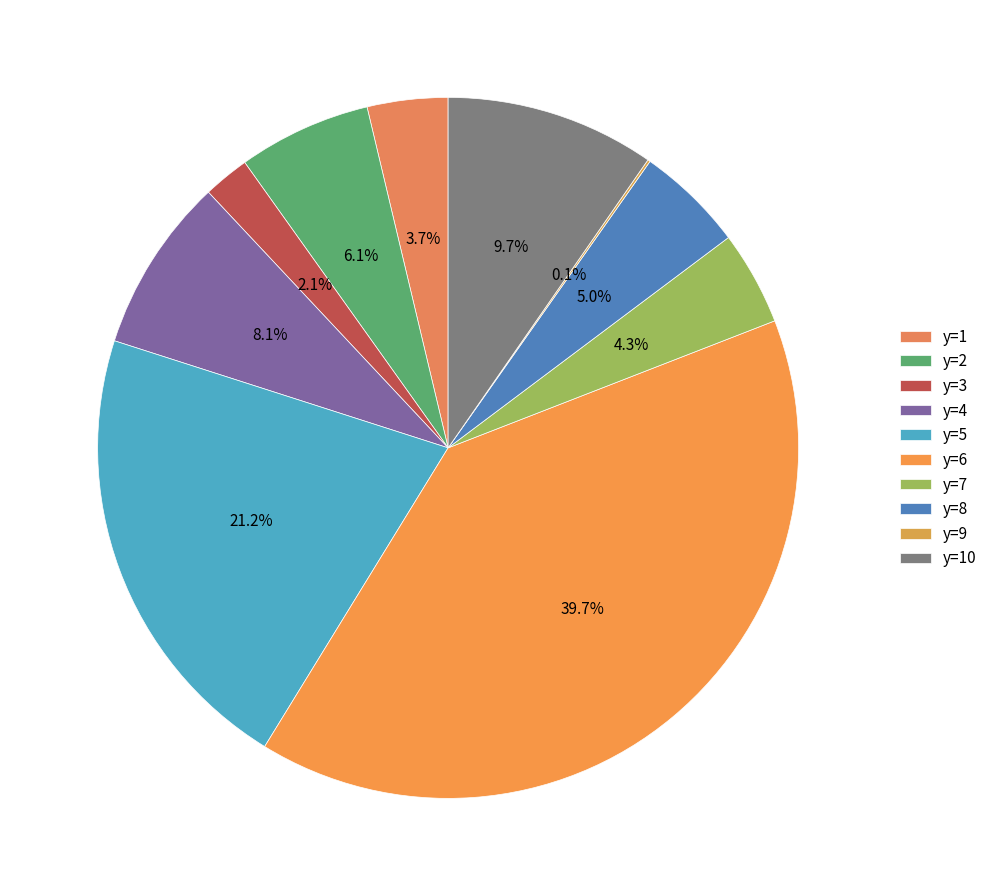

To the nearest percent, what portion does y=2 represent?

6%